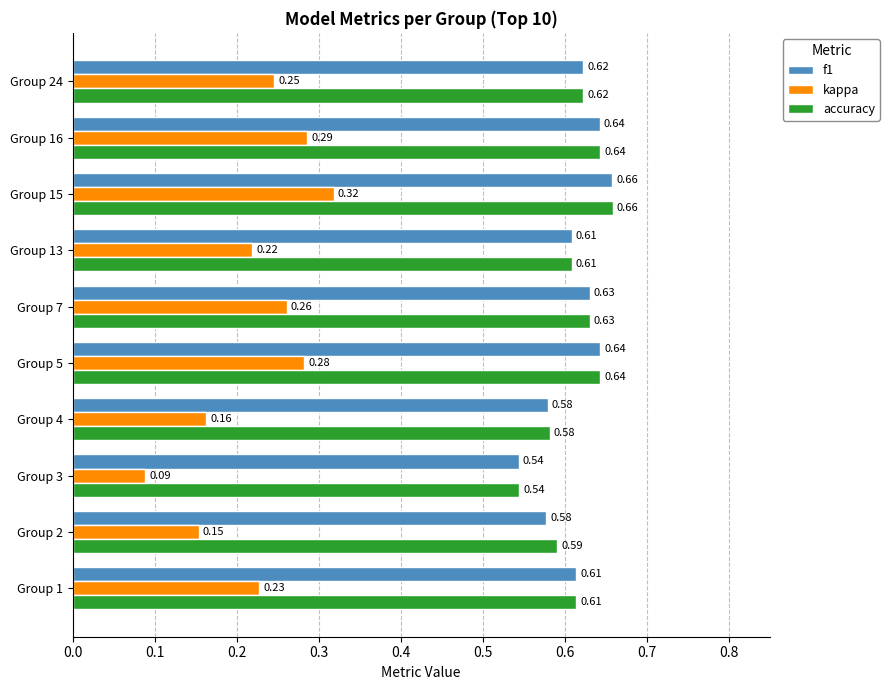

Which series has the widest spread of values?

kappa